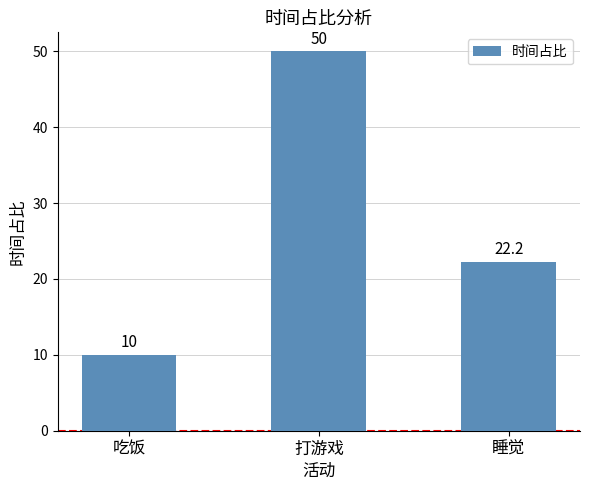

Which category has the lowest value across all series?

吃饭